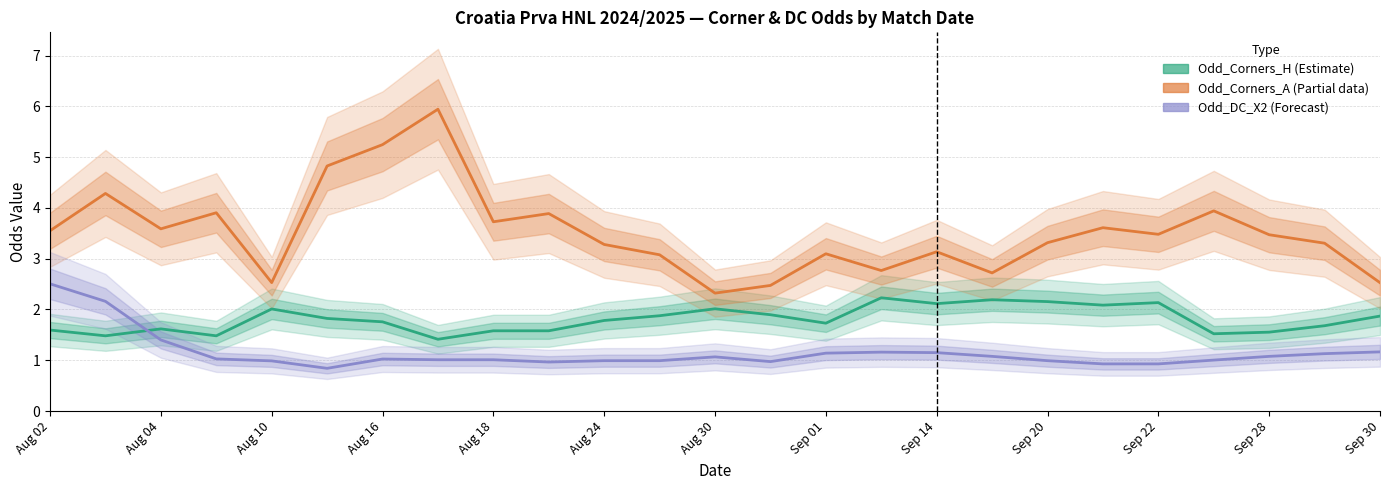

Does the chart have visible grid lines?

Yes